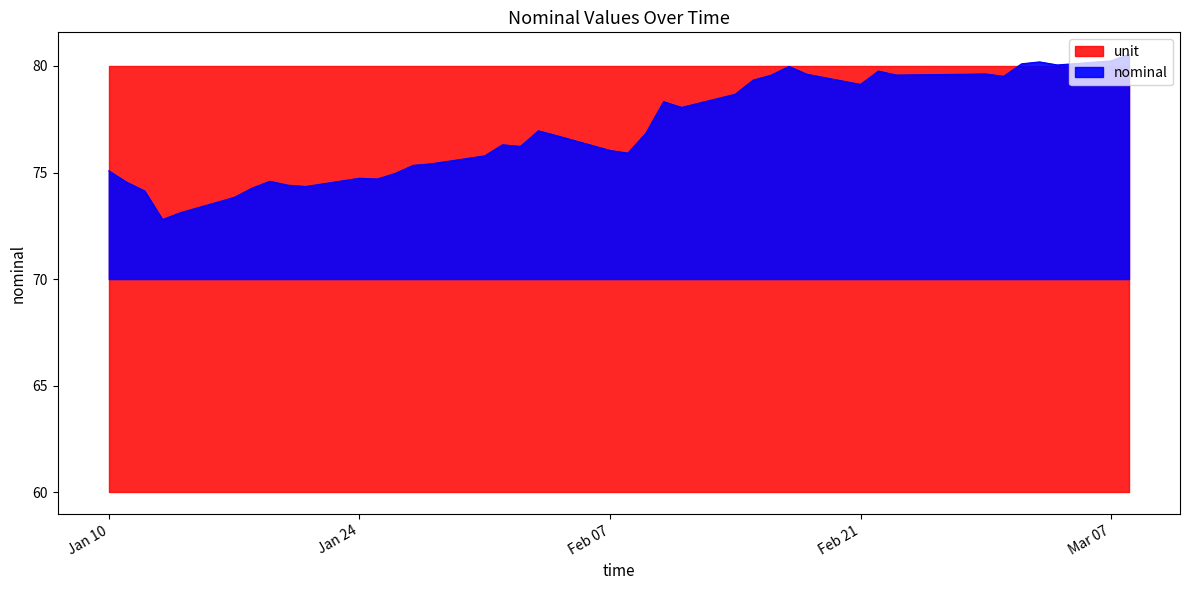

The value of nominal at Feb 21 is 32.8. True or false?

False